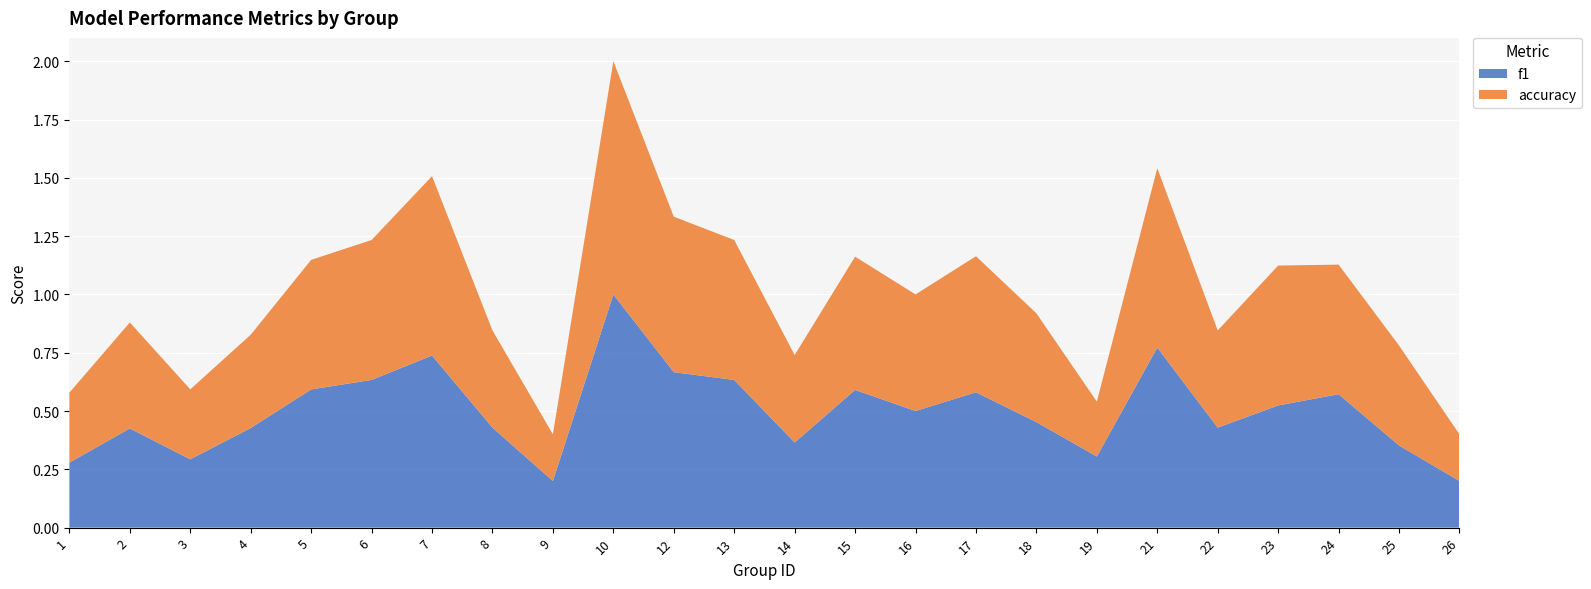

Reading left to right, what are all the values shown in this chart?

f1: 1=0.3	2=0.4	3=0.3	4=0.4	5=0.6	6=0.6	7=0.7	8=0.4	9=0.2	10=1.0	12=0.7	13=0.6	14=0.4	15=0.6	16=0.5	17=0.6	18=0.5	19=0.3	21=0.8	22=0.4	23=0.5	24=0.6	25=0.4	26=0.2
accuracy: 1=0.3	2=0.5	3=0.3	4=0.4	5=0.6	6=0.6	7=0.8	8=0.4	9=0.2	10=1.0	12=0.7	13=0.6	14=0.4	15=0.6	16=0.5	17=0.6	18=0.5	19=0.2	21=0.8	22=0.4	23=0.6	24=0.6	25=0.4	26=0.2